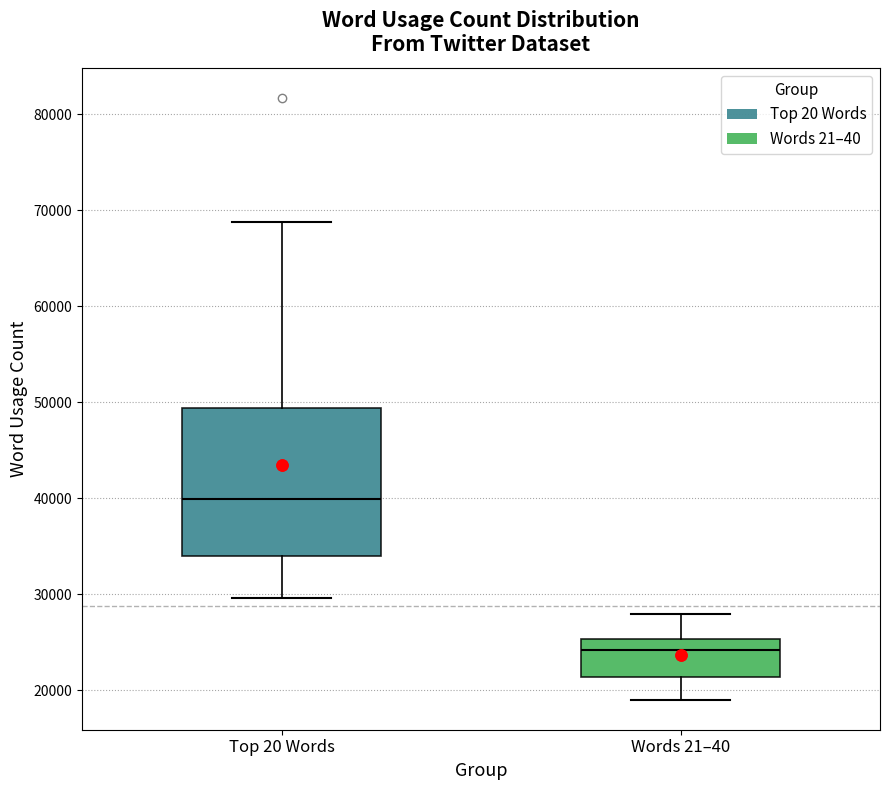

Reading left to right, read every box against the y-axis: the position of its median line, the range the box covers, and the ends of its whiskers. The values are not printed on the chart, so give them approximately, as read against the axis.

Top 20 Words: median 40000, box 34000 to 49000, whiskers 30000 to 69000
Words 21–40: median 24000, box 21000 to 25000, whiskers 19000 to 28000